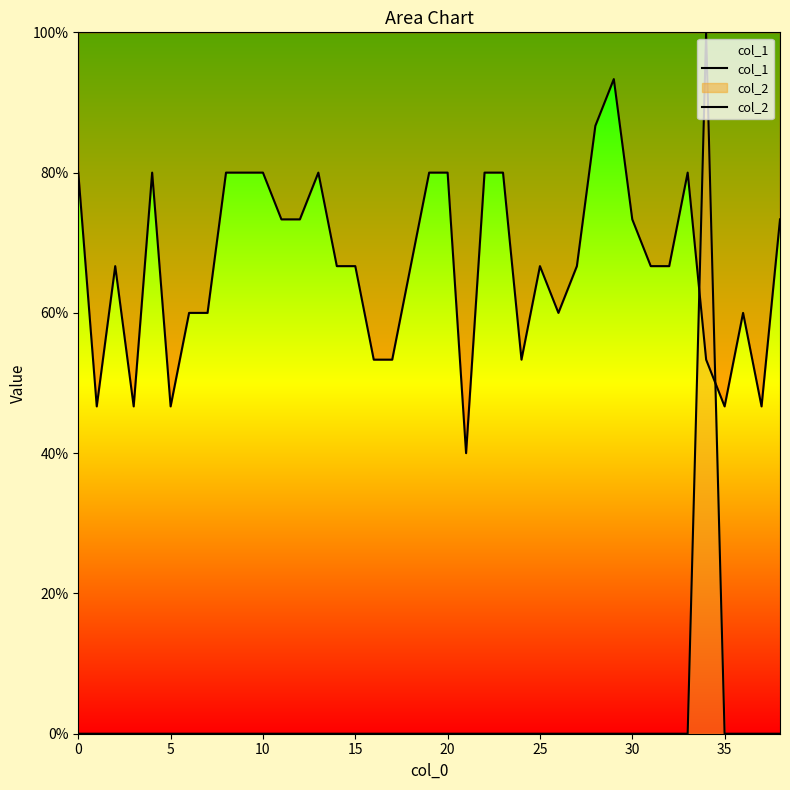

Is it true that col_1 equals 1.2 at 32?

False